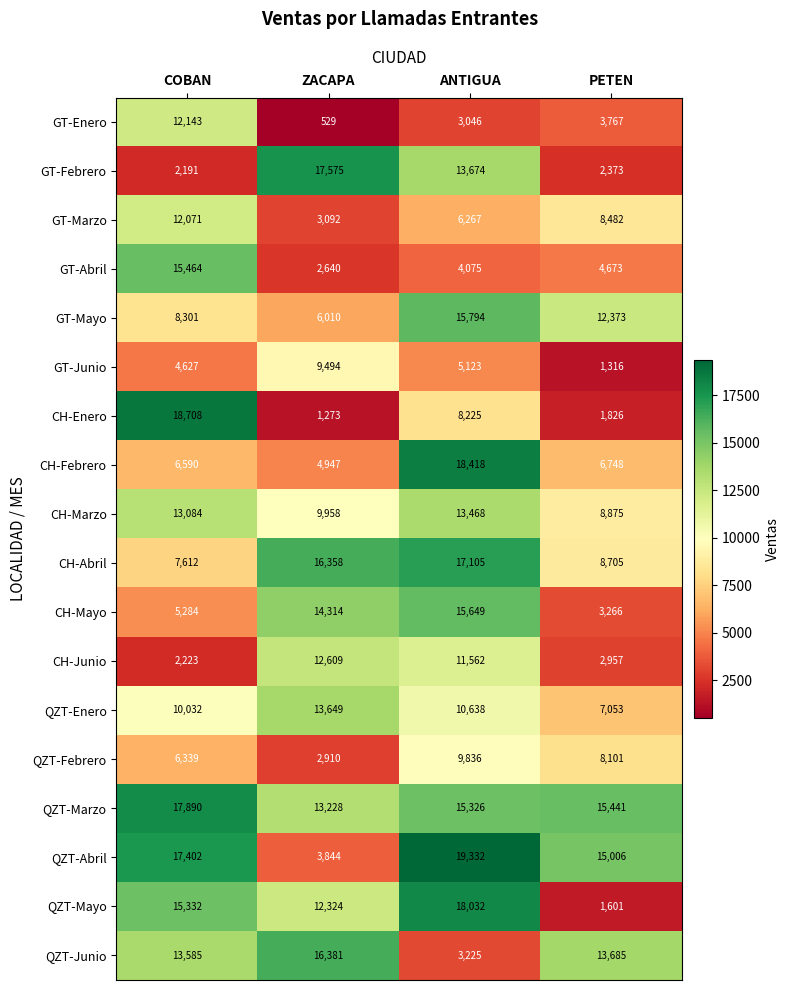

What is the sum of the CH-Mayo values at PETEN and ZACAPA?

17580